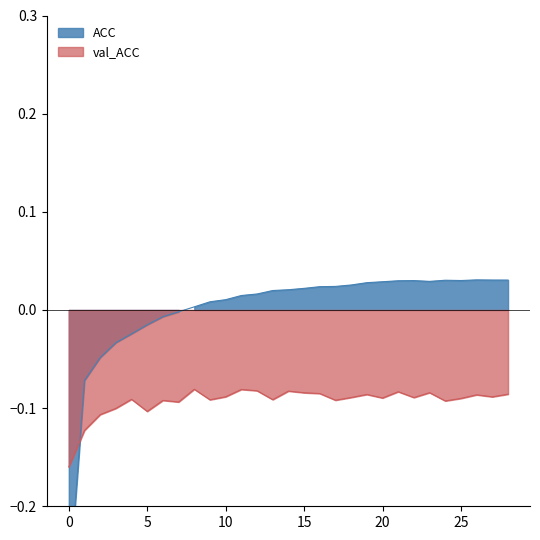

What is the difference between the maximum and minimum values in the ACC series?

0.3